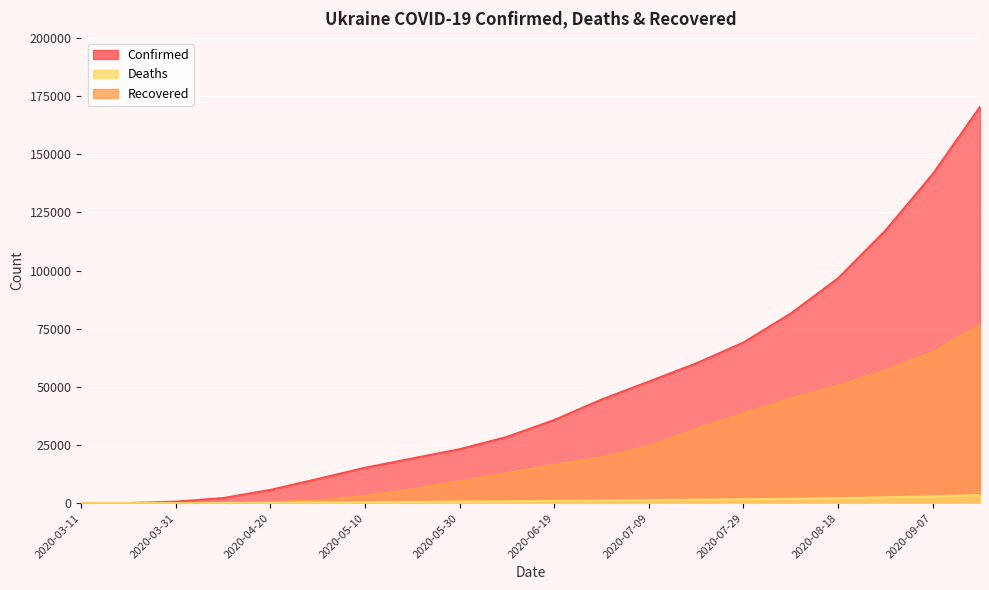

At 2020-03-11, list the series in order from largest to smallest.

Confirmed, Deaths, Recovered